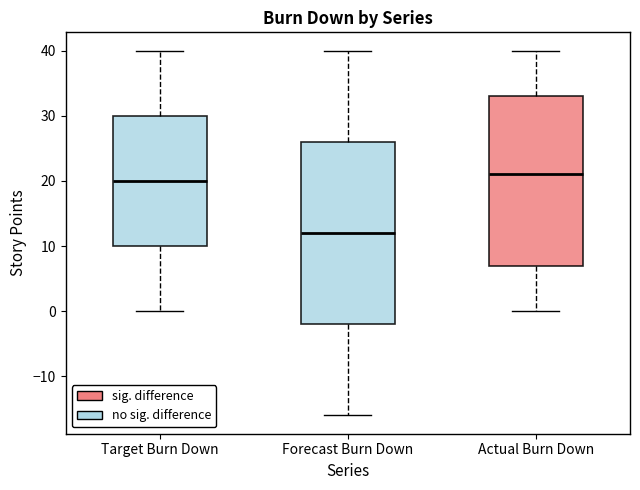

Which box has the highest median line?

Actual Burn Down